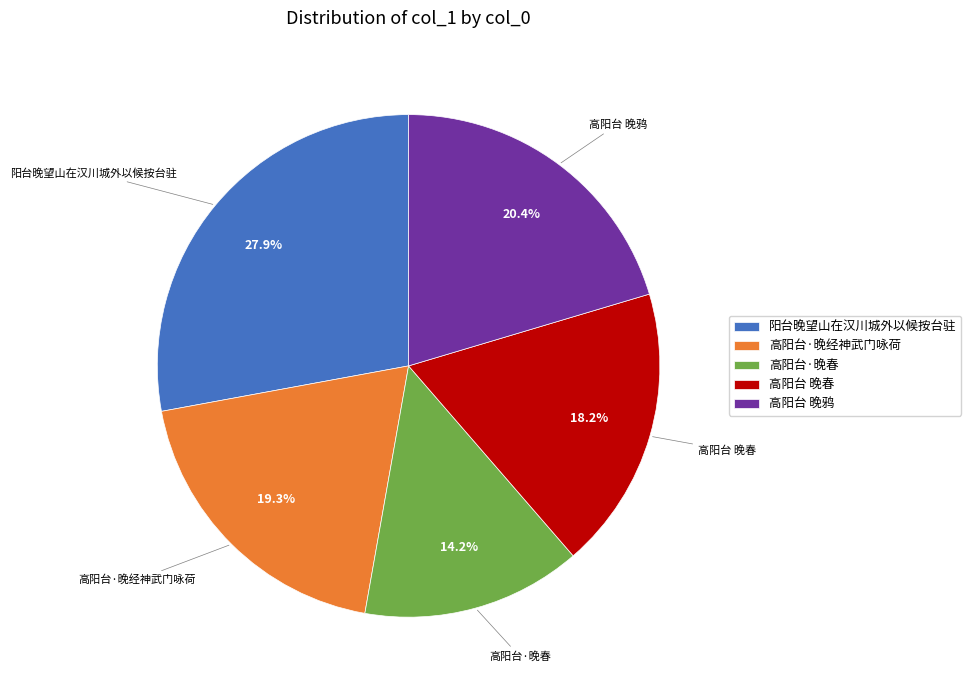

Which slice is the largest?

阳台晚望山在汉川城外以候按台驻